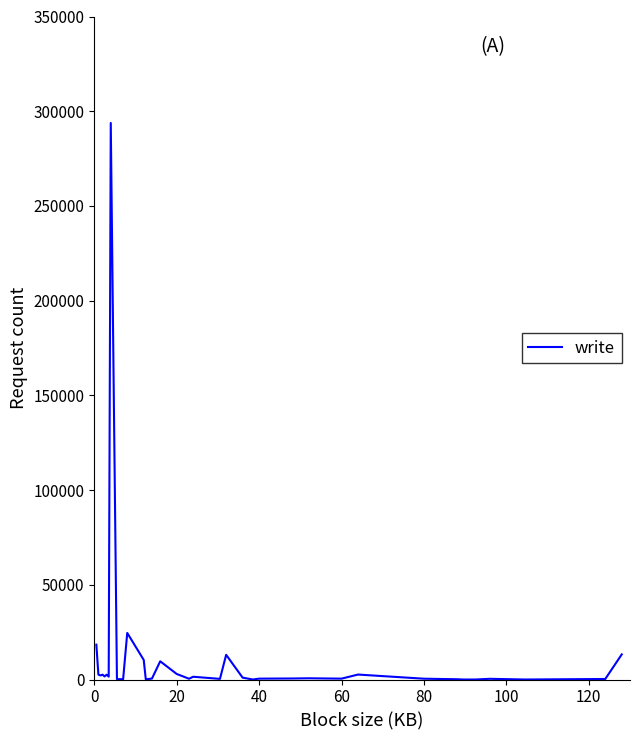

What is the difference between the maximum and minimum values?

293792